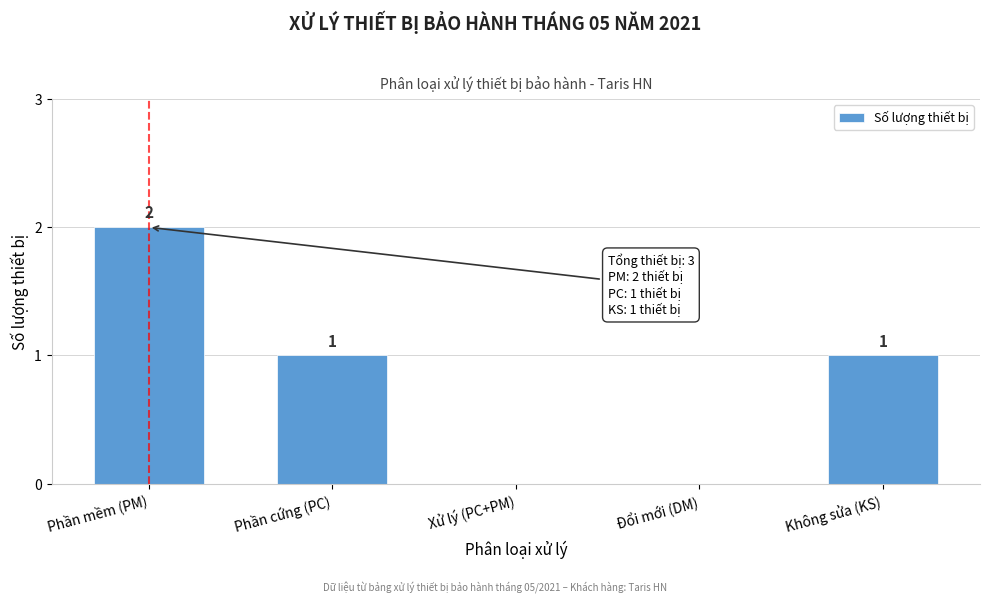

Reading left to right, extract all data points from this chart.

Phần mềm (PM)=2	Phần cứng (PC)=1	Xử lý (PC+PM)=0	Đổi mới (DM)=0	Không sửa (KS)=1